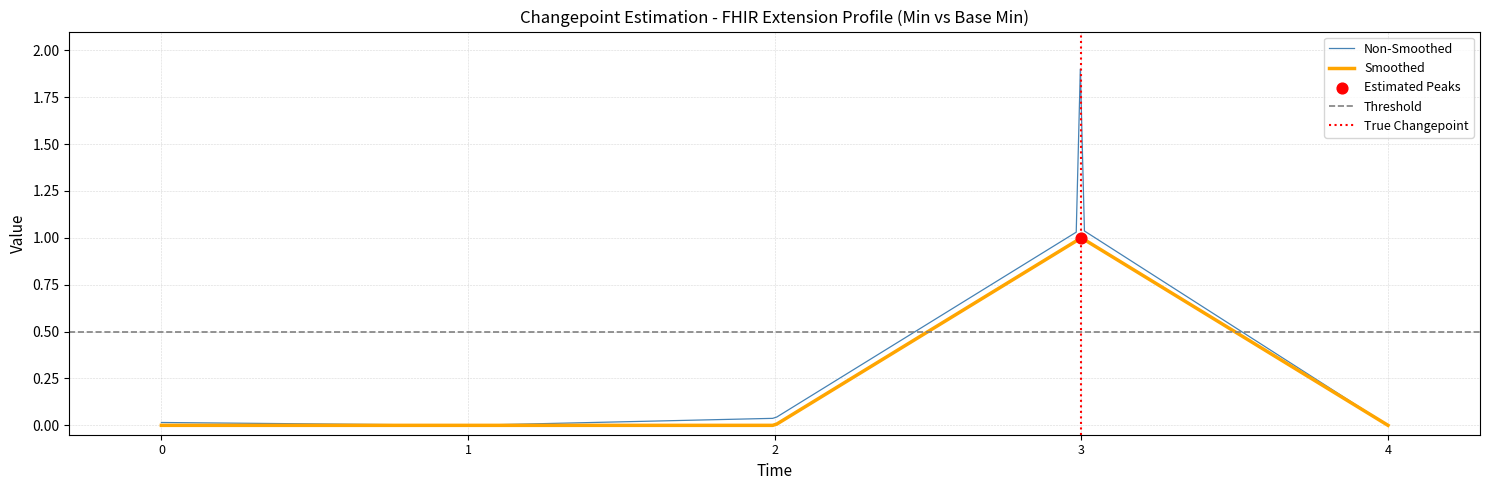

What is the highest value of the Non-Smoothed series?

1.9